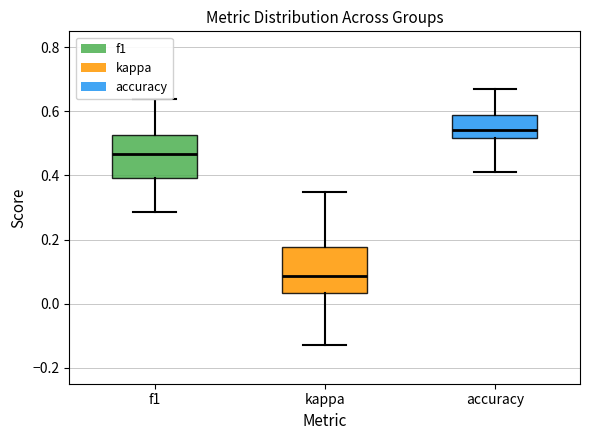

Reading left to right, transcribe this box plot: for each box, give where its median line is, the range the box spans, and where its two whiskers end, as read against the y-axis. The values are not printed on the chart, so give them approximately, as read against the axis.

f1: median 0.46, box 0.40 to 0.52, whiskers 0.28 to 0.64
kappa: median 0.08, box 0.04 to 0.18, whiskers -0.12 to 0.34
accuracy: median 0.54, box 0.52 to 0.60, whiskers 0.42 to 0.66